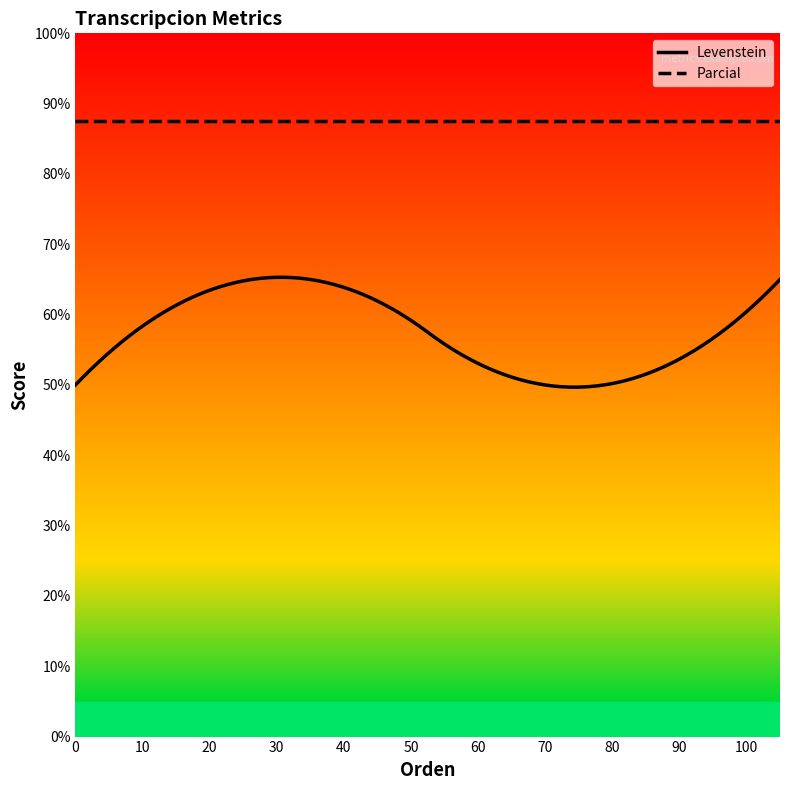

How many categories are shown in the chart?

500